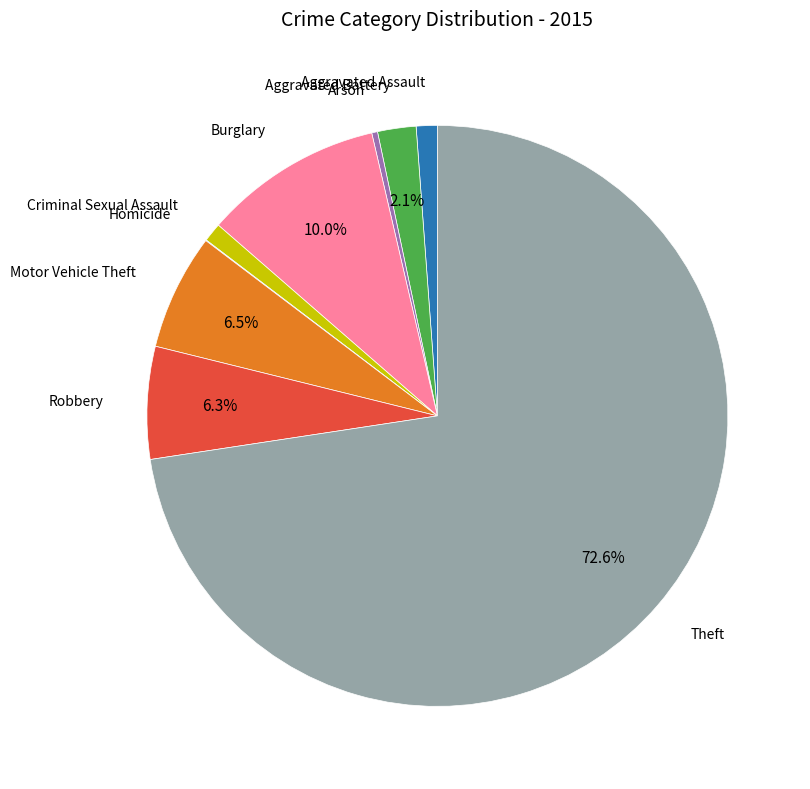

Is there any slice that represents more than half of the pie?

Yes